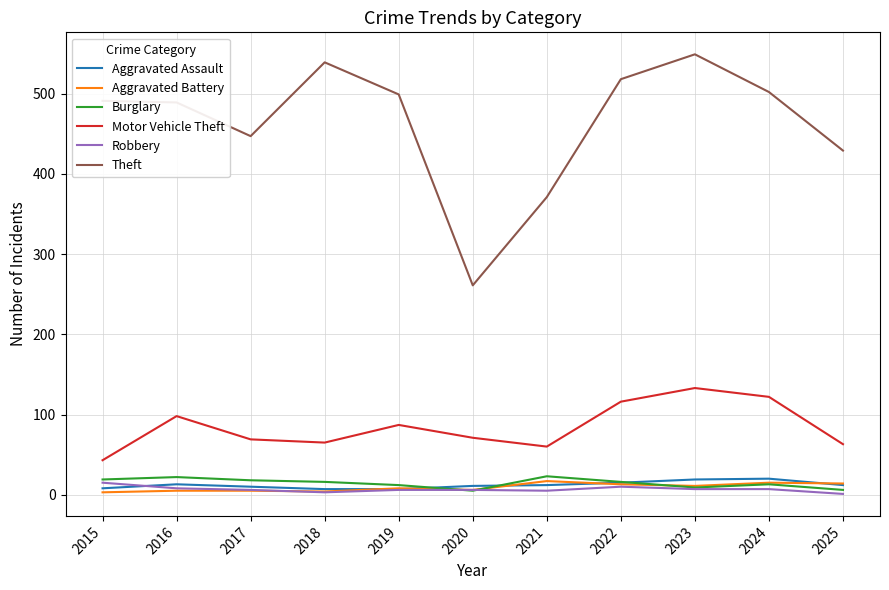

What is the difference between the highest and lowest values at 2022?

508